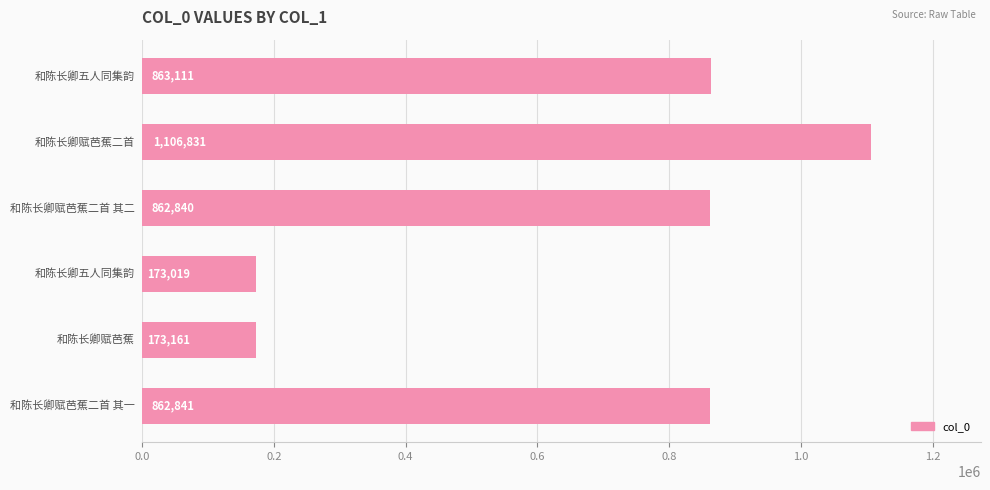

What is the average value?

673634